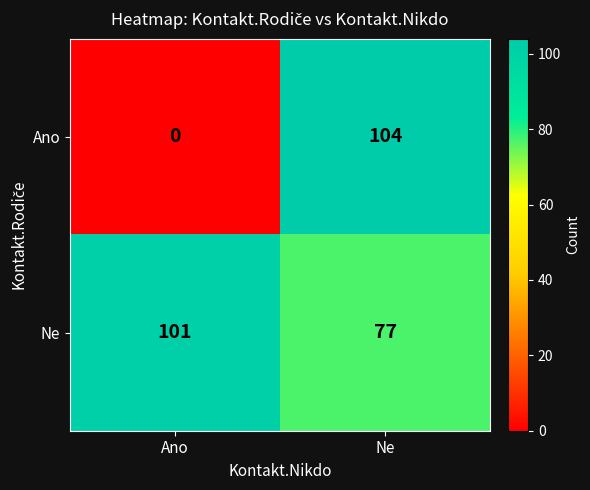

Between Ano and Ne, which series saw the biggest shift?

Ano